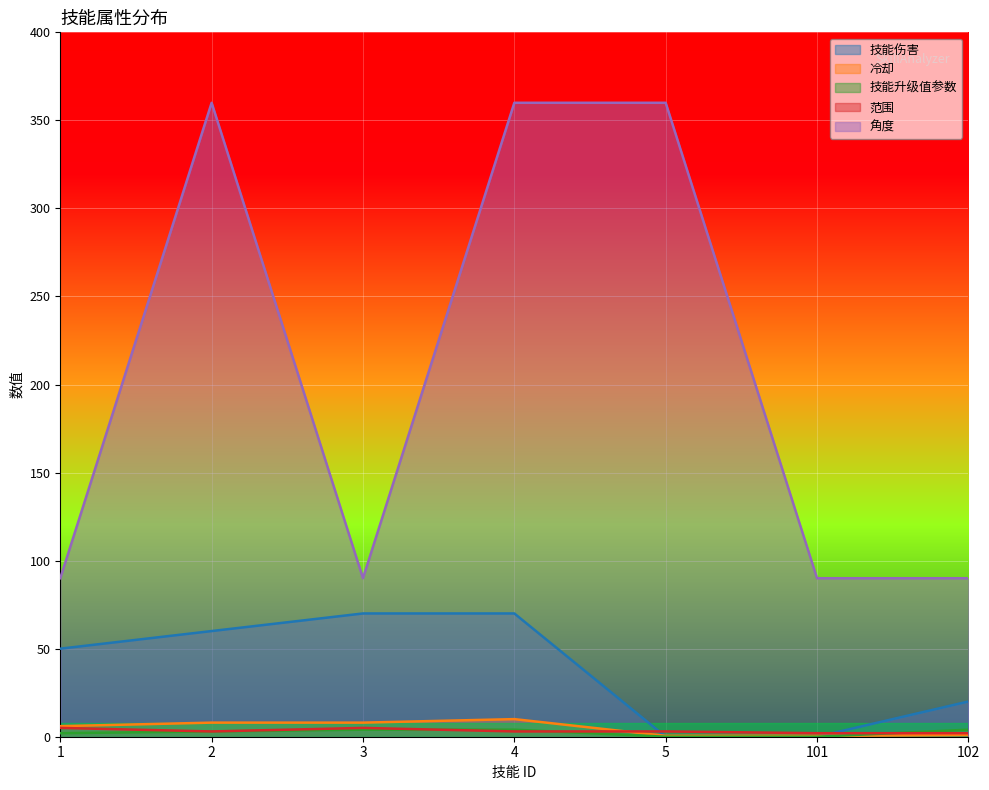

Reading right to left, extract all data points from this chart.

技能伤害: 20.0	0.0	0.0	70.0	70.0	60.0	50.0
冷却: 1.0	0.5	0.5	10.0	8.0	8.0	6.0
技能升级值参数: 4.0	0.0	0.0	4.0	4.0	3.0	2.0
范围: 2.0	2.0	3.0	3.0	5.0	3.0	5.0
角度: 90.0	90.0	360.0	360.0	90.0	360.0	90.0